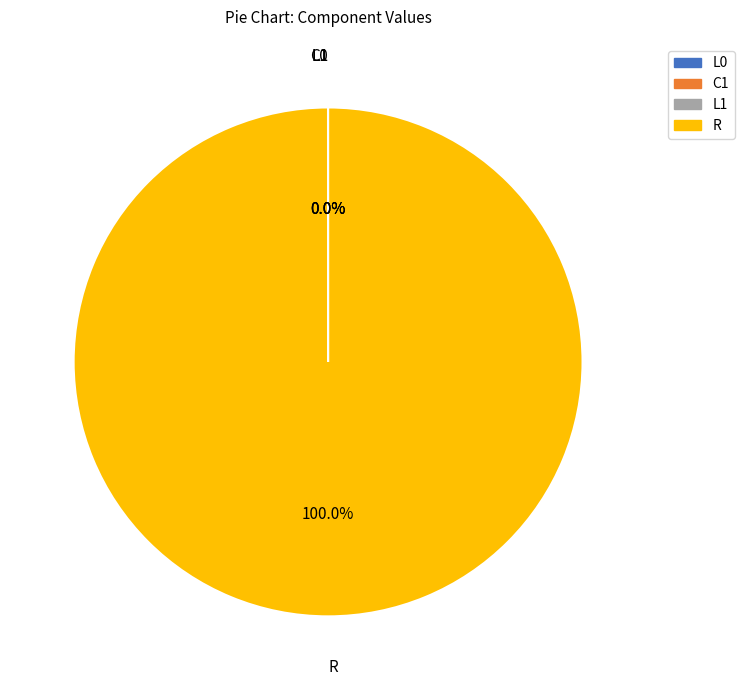

Is there a majority slice in this chart?

Yes